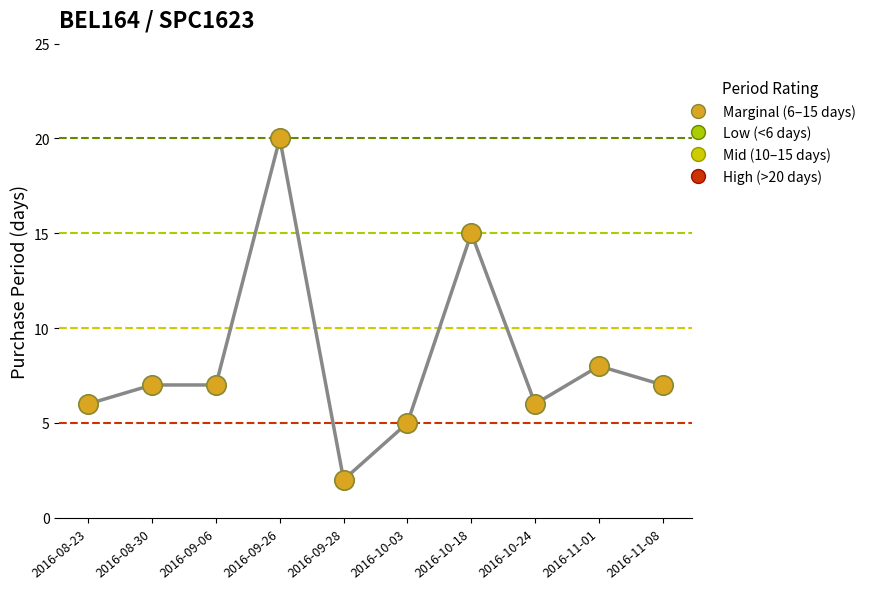

What is the average Y value?

8